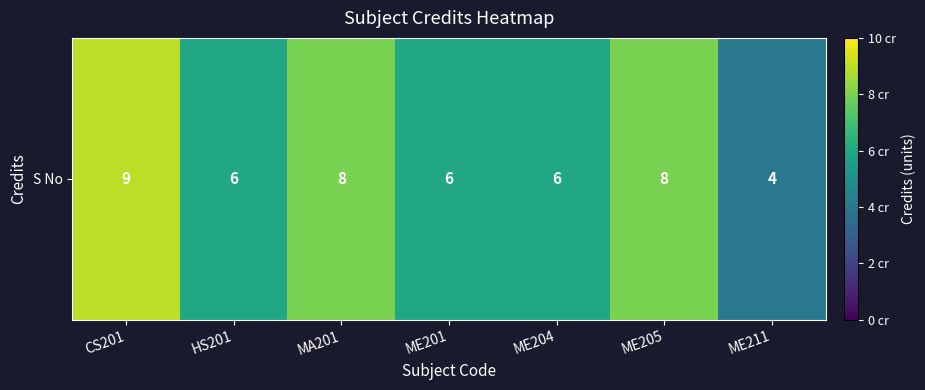

List the labels in order of value, smallest first.

ME211, HS201, ME201, ME204, MA201, ME205, CS201